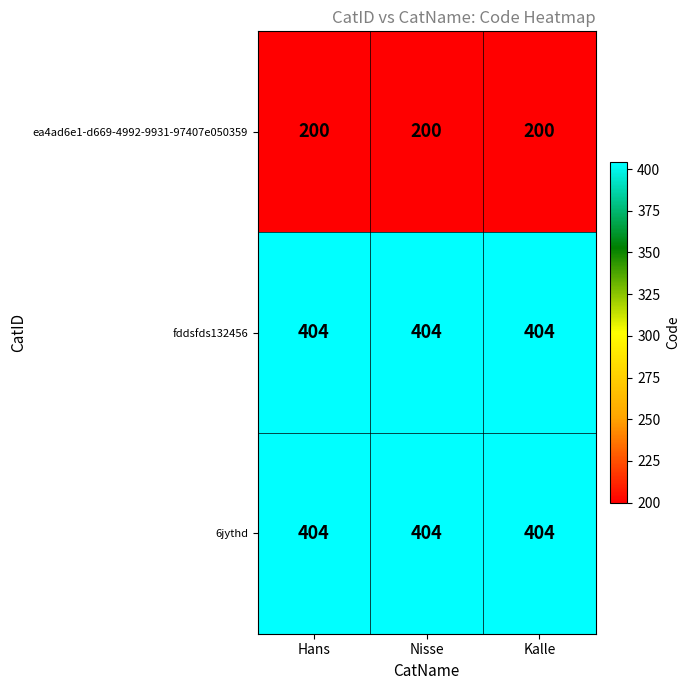

What is the total value across all series at Hans?

1008